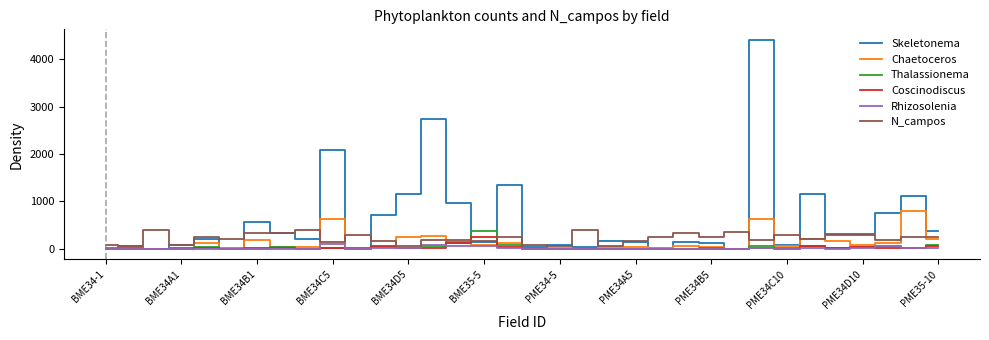

What is the maximum value for Skeletonema?

4416